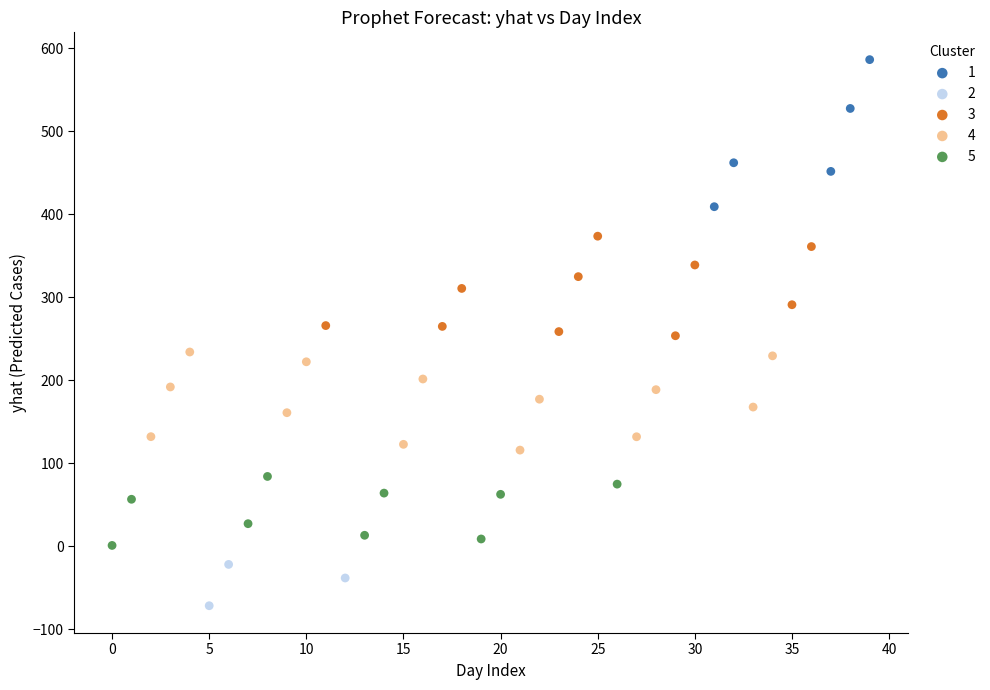

Which series contains the highest Y value?

1